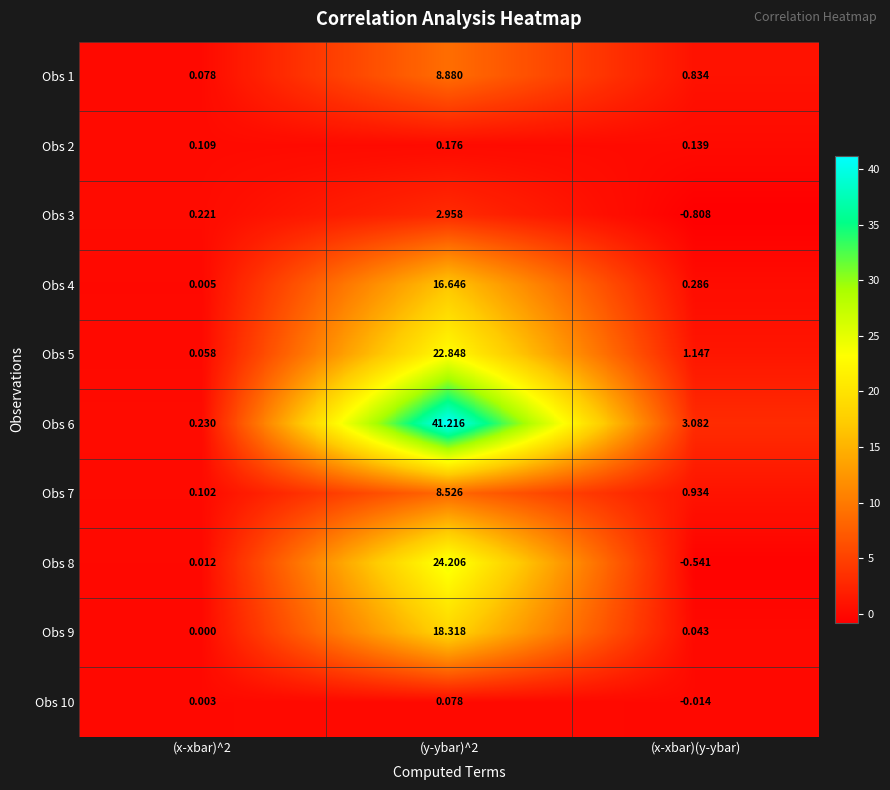

At how many categories does at least one series exceed 3?

2